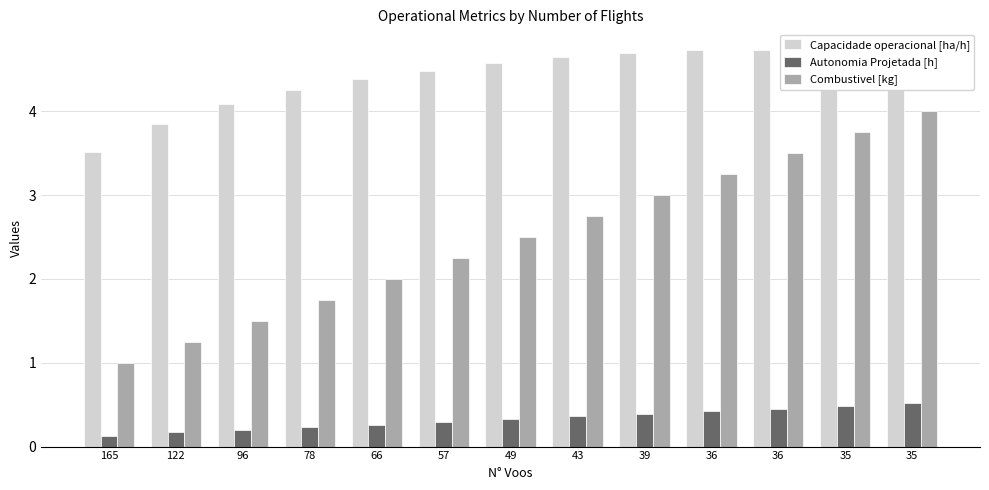

Is it true that Autonomia Projetada [h] equals 0.1 at 165?

True